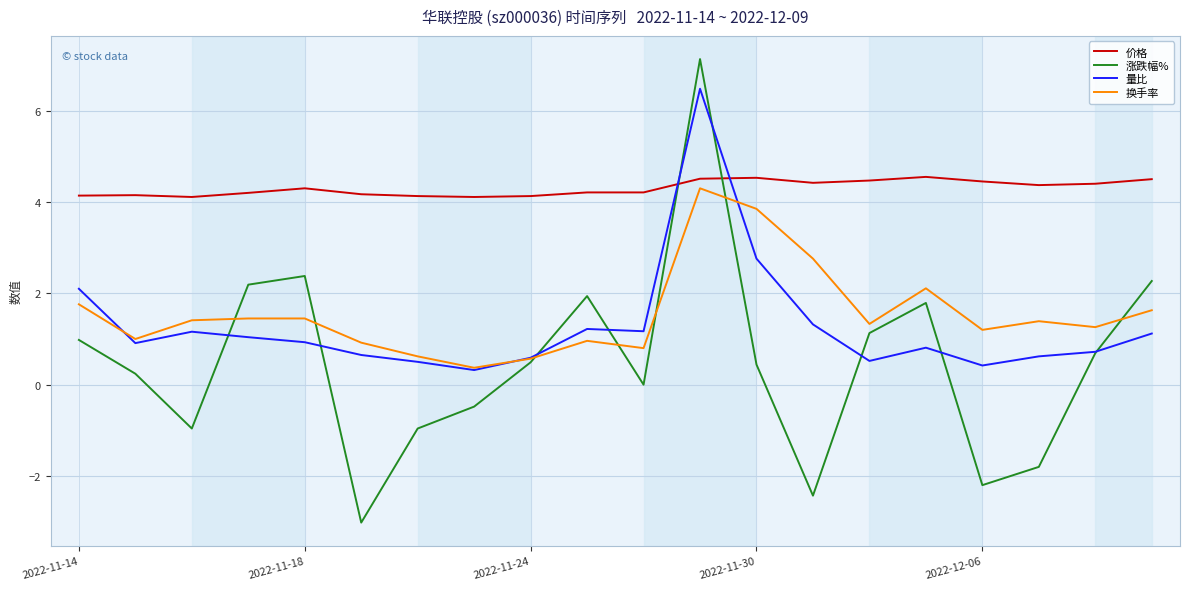

Which series has the largest total across all categories?

价格